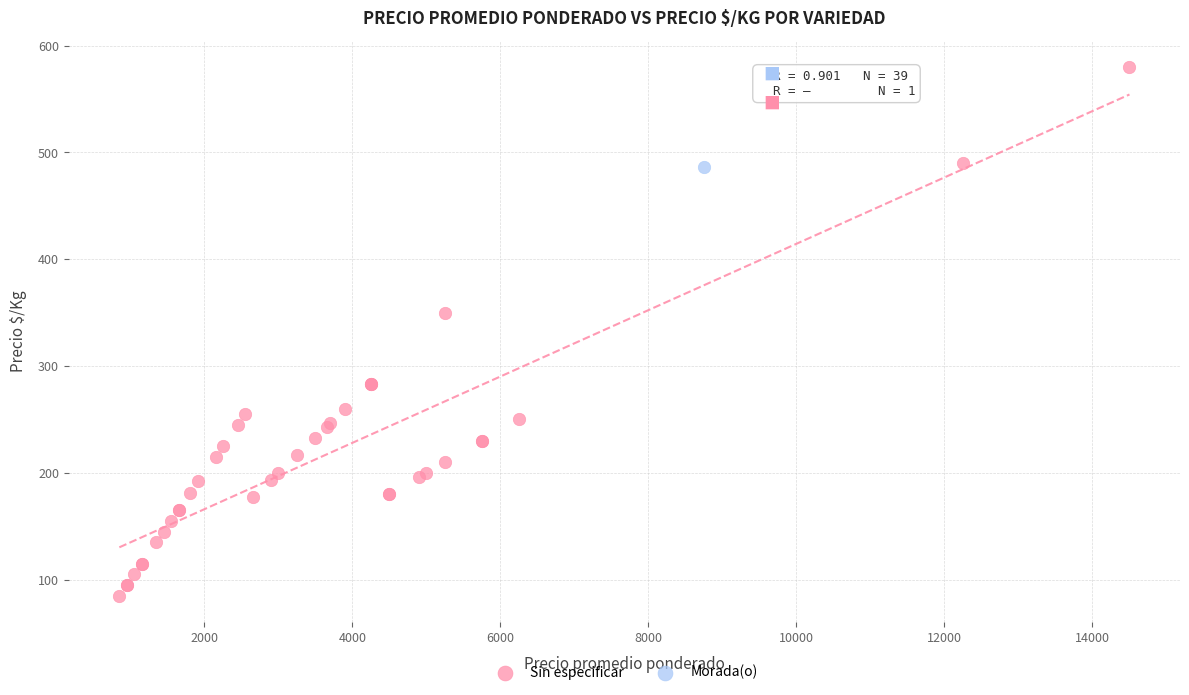

What are all the series names shown in the legend?

Sin especificar, Morada(o)